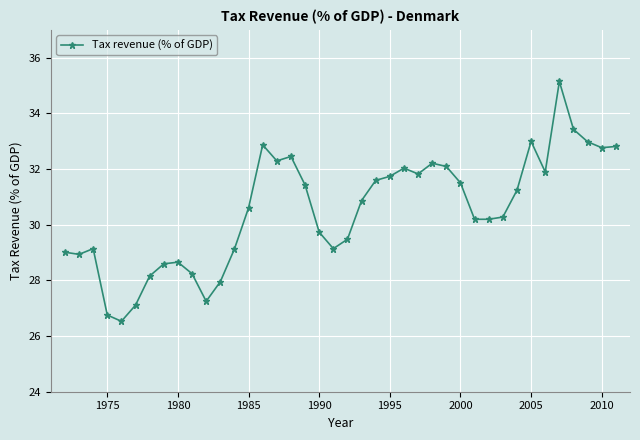

What is the minimum value shown in the chart?

26.5